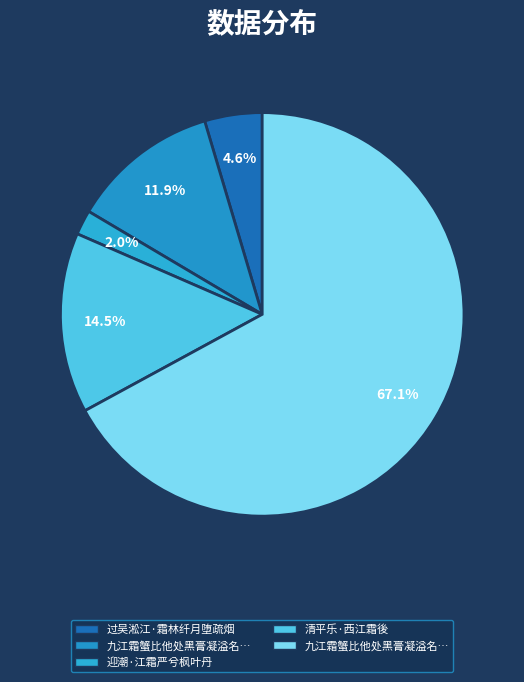

How many segments does this pie chart have?

5